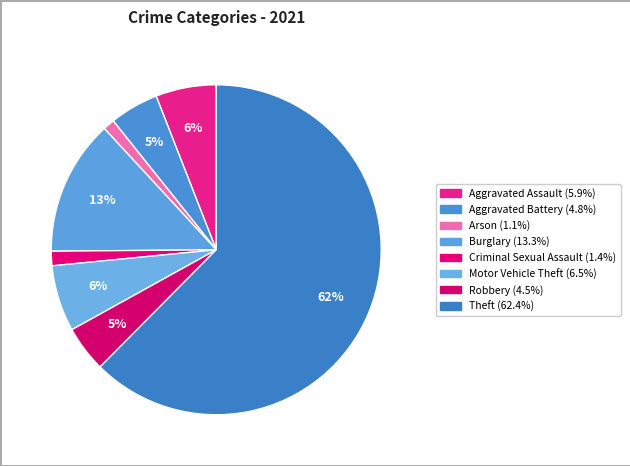

How many segments does this pie chart have?

8